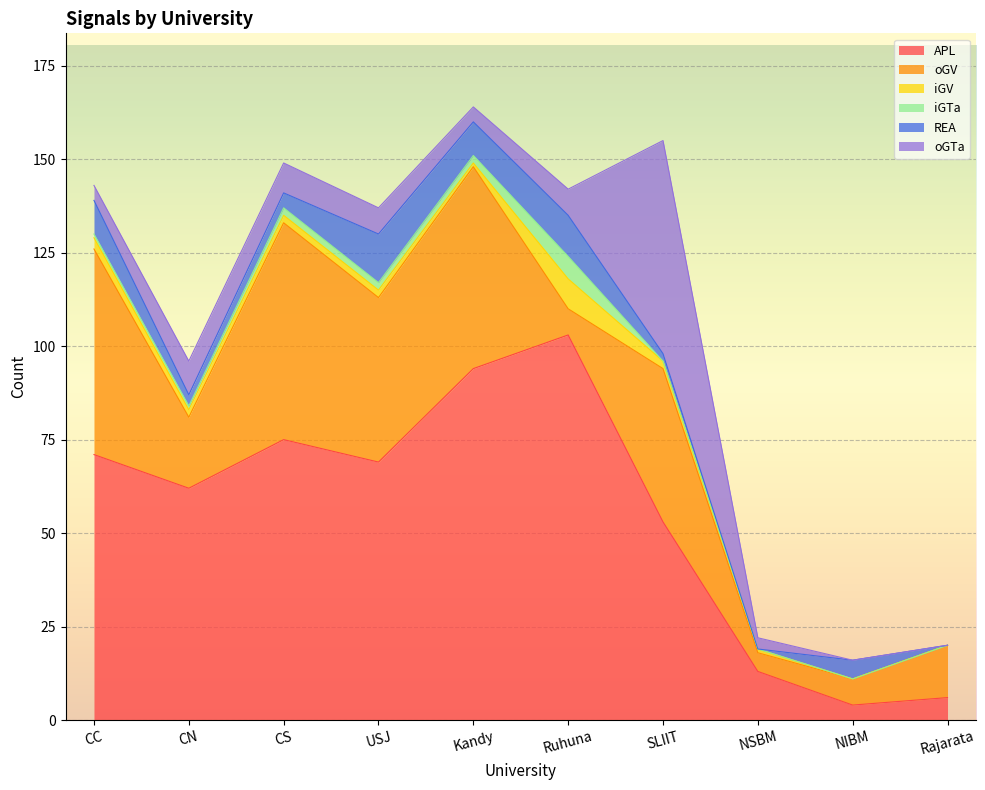

What is the value of the iGV point at the 3rd from the left?

2